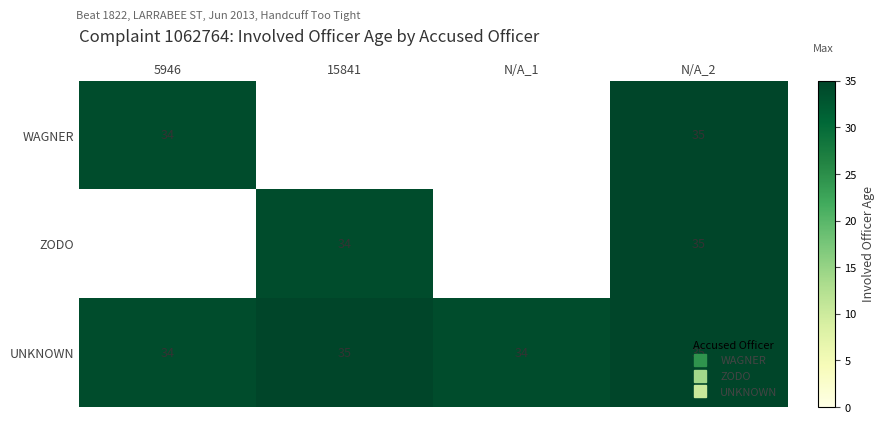

What is the difference between the maximum and minimum values in the WAGNER series?

1.0